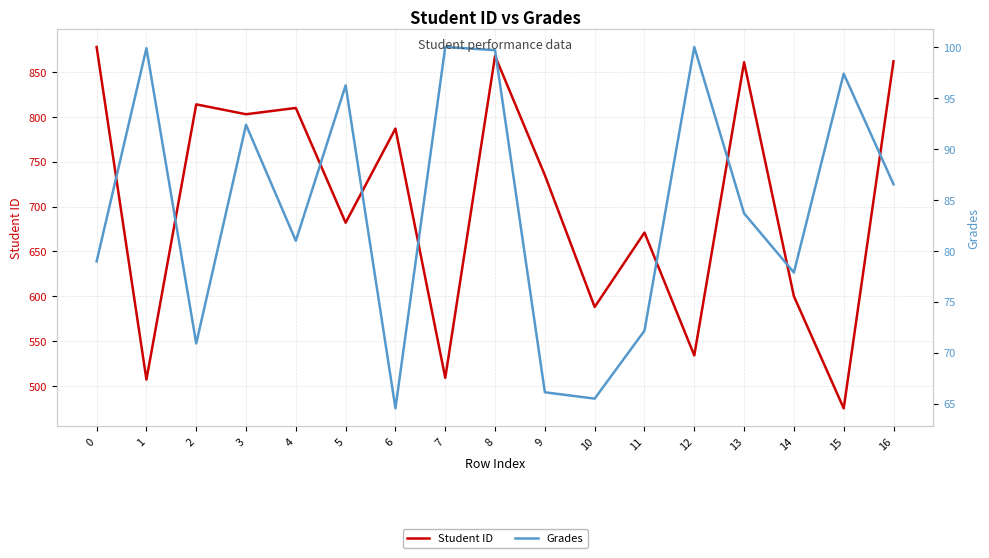

Which series has the largest total across all categories?

Student ID